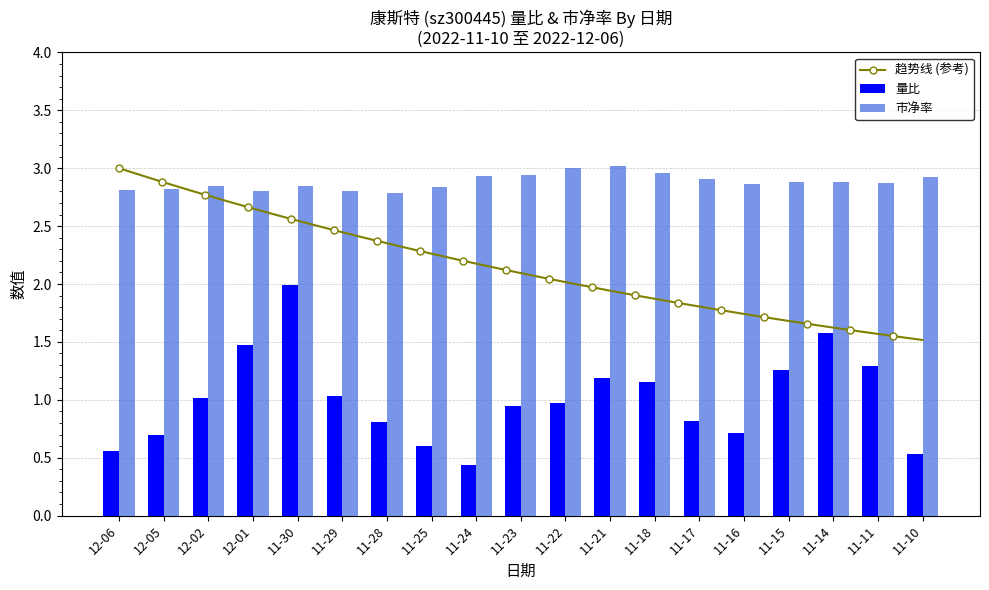

Reading left to right, transcribe all the data shown in this chart.

量比: 12-06=0.6	12-05=0.7	12-02=1.0	12-01=1.5	11-30=2.0	11-29=1.0	11-28=0.8	11-25=0.6	11-24=0.4	11-23=0.9	11-22=1.0	11-21=1.2	11-18=1.1	11-17=0.8	11-16=0.7	11-15=1.3	11-14=1.6	11-11=1.3	11-10=0.5
市净率: 12-06=2.8	12-05=2.8	12-02=2.9	12-01=2.8	11-30=2.9	11-29=2.8	11-28=2.8	11-25=2.8	11-24=2.9	11-23=2.9	11-22=3.0	11-21=3.0	11-18=3.0	11-17=2.9	11-16=2.9	11-15=2.9	11-14=2.9	11-11=2.9	11-10=2.9